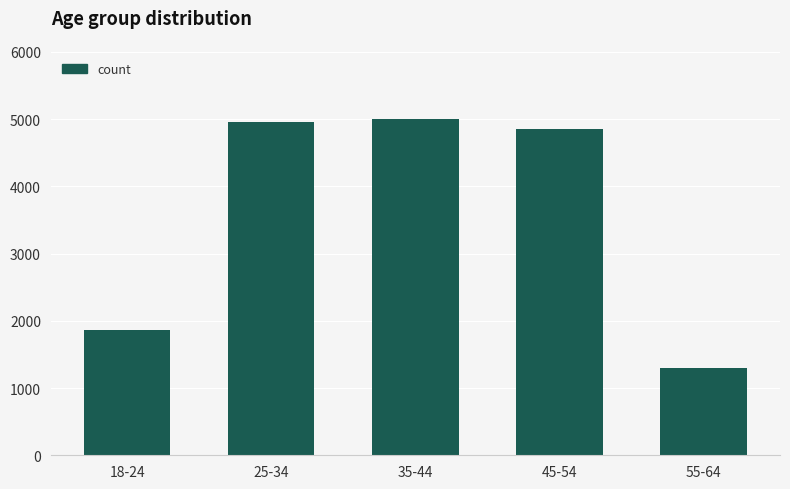

What is the greatest value displayed?

4995